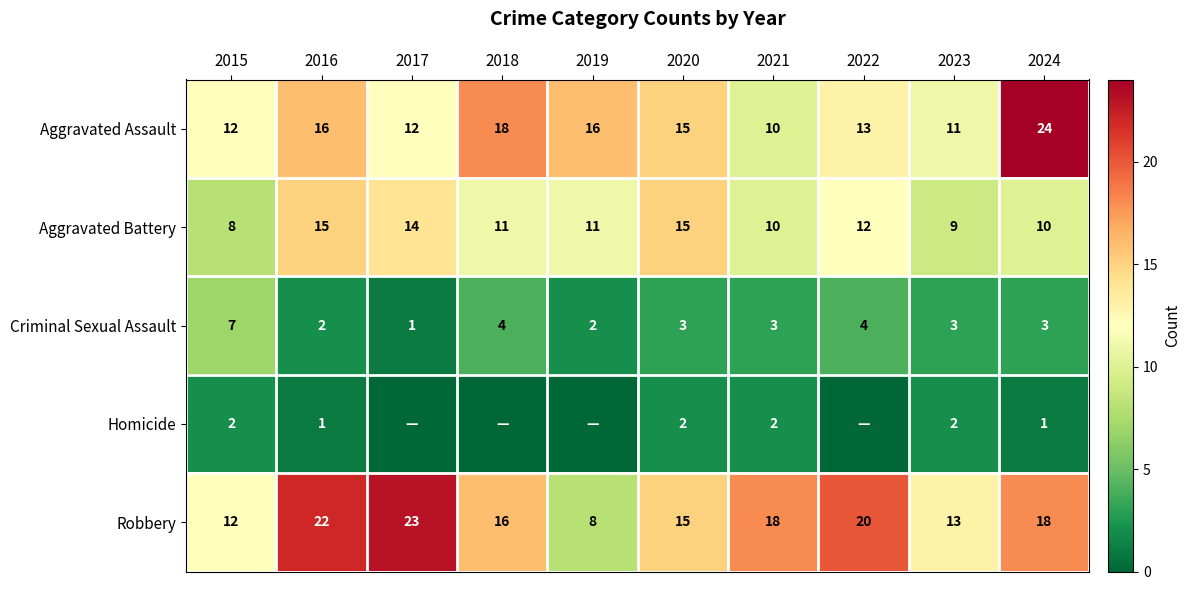

What is the difference between the second highest and minimum values in the Criminal Sexual Assault series?

3